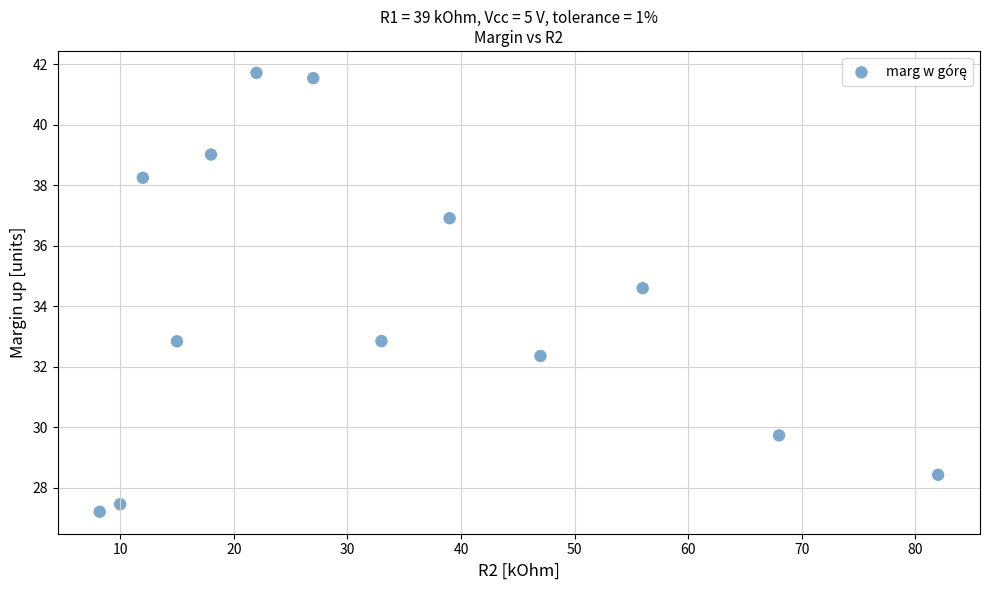

What Y value in the scatter plot is closest to 34?

34.6